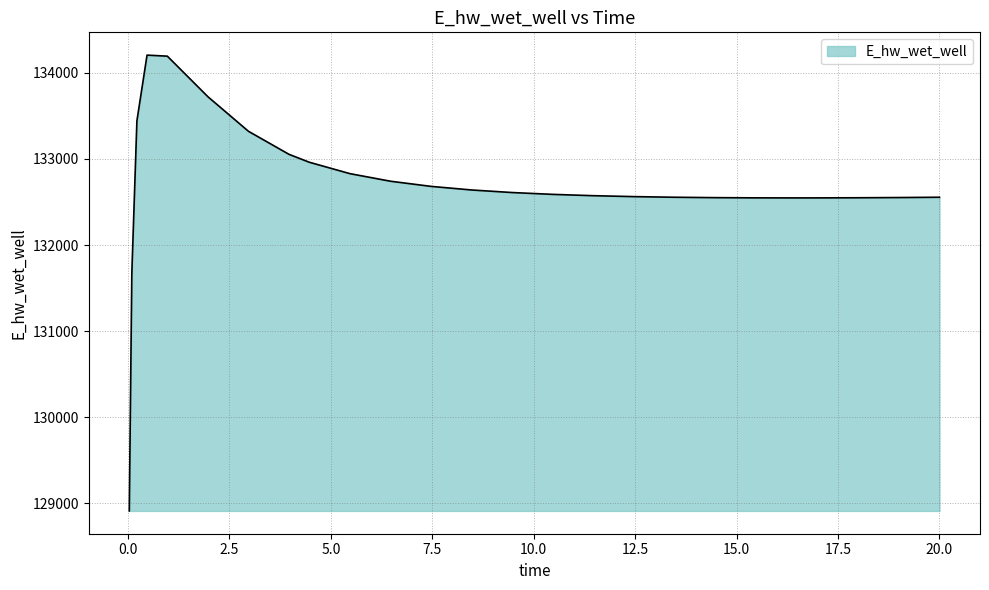

What is the minimum value shown in the chart?

128913.0